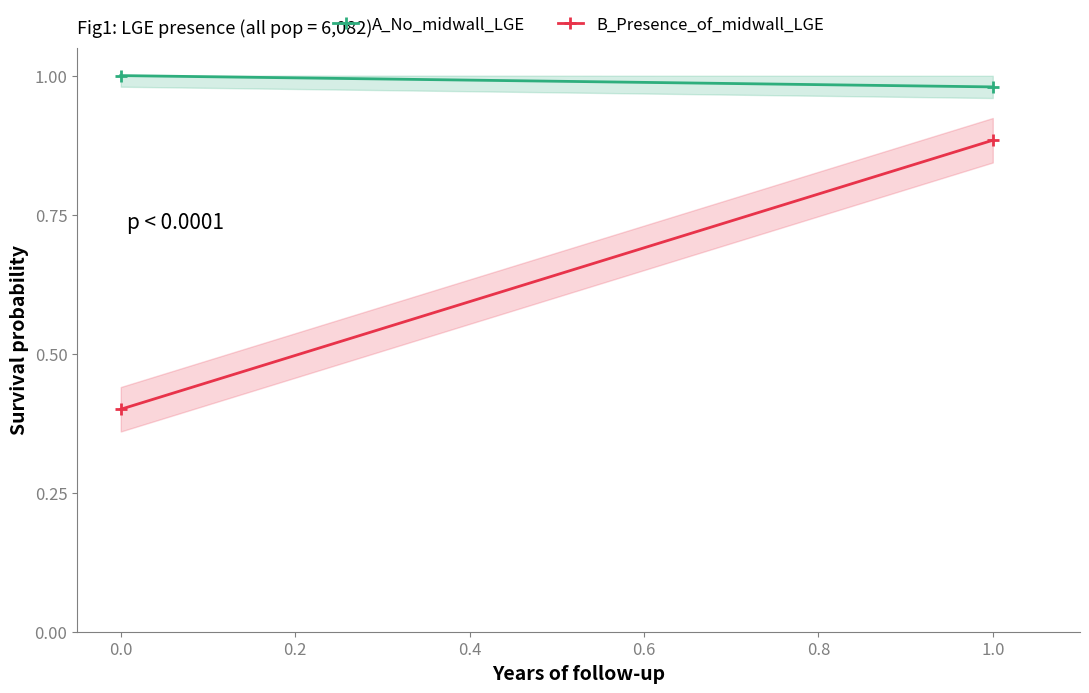

Is it true that B_Presence_of_midwall_LGE equals 0.4 at 1.0?

False